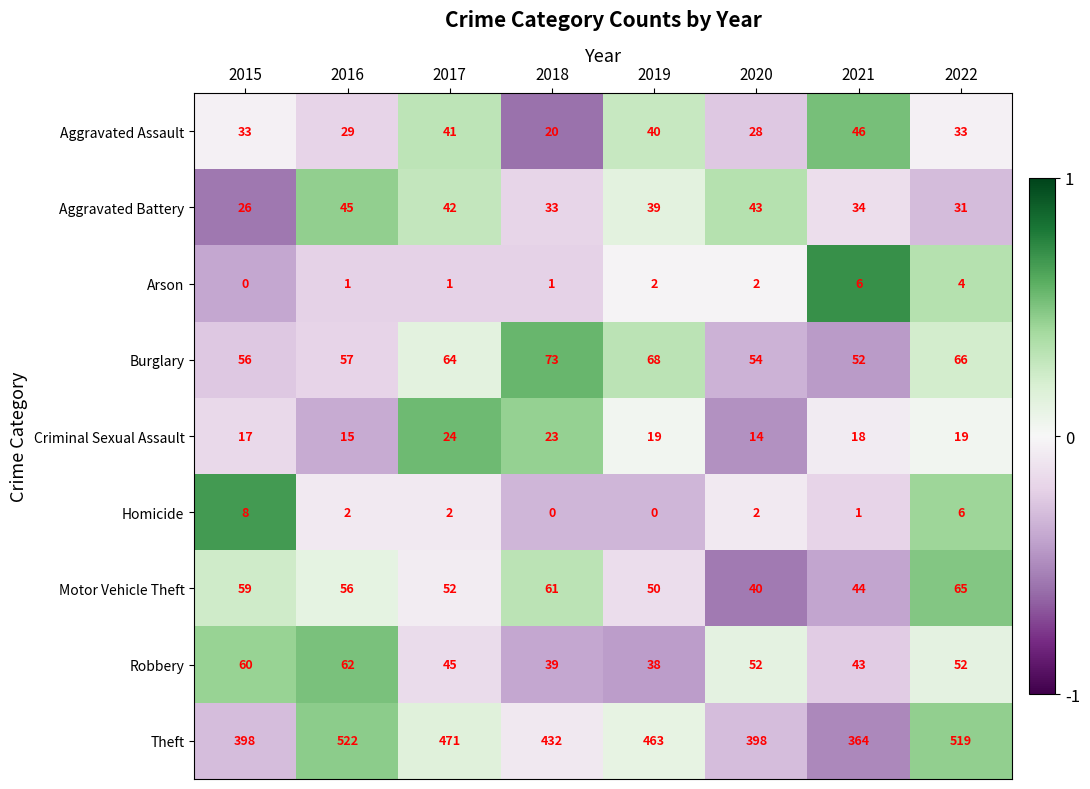

Which series has the largest range (max minus min)?

Theft